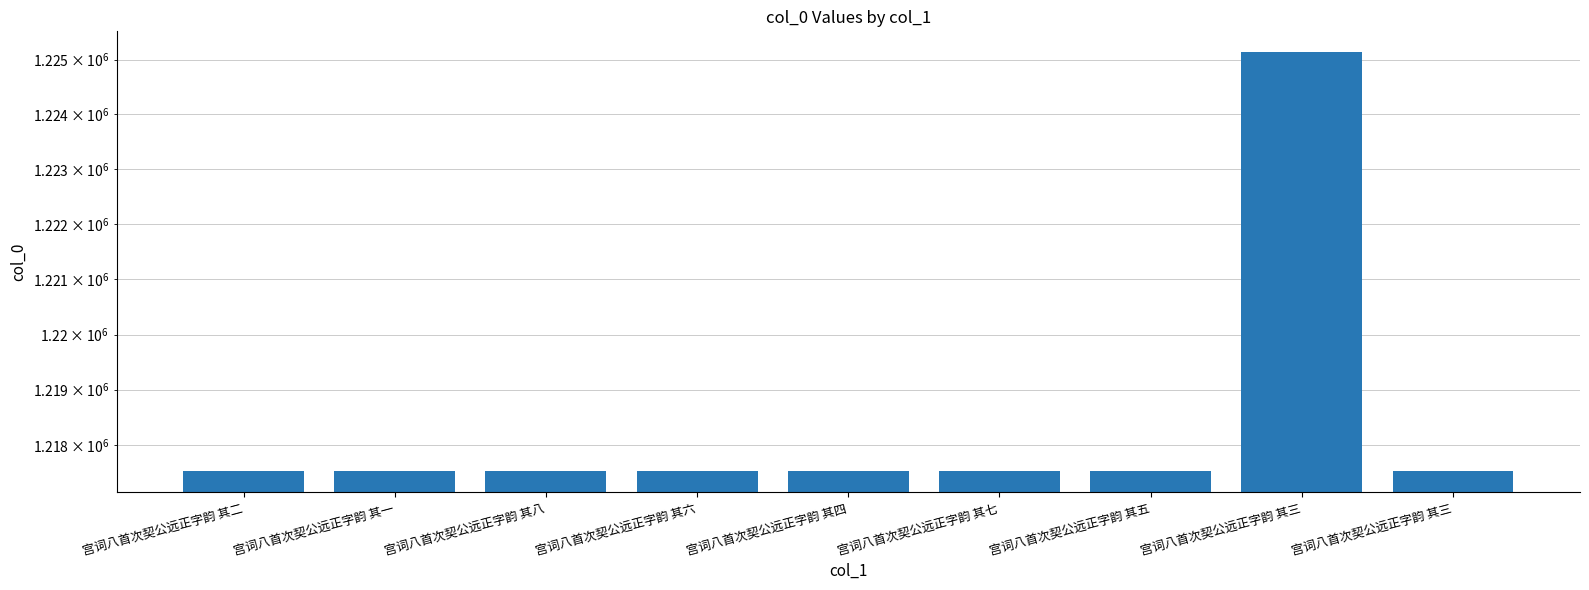

Does the chart contain any negative values?

No